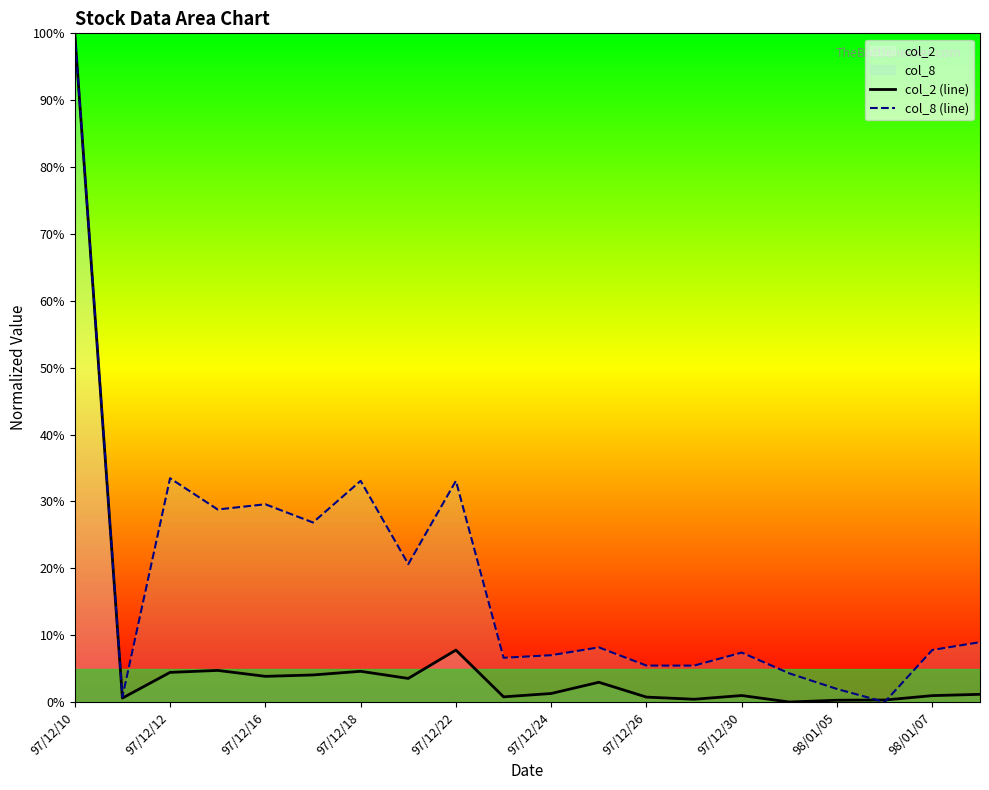

What is the approximate value of col_8 (line) at 97/12/16?

29.6